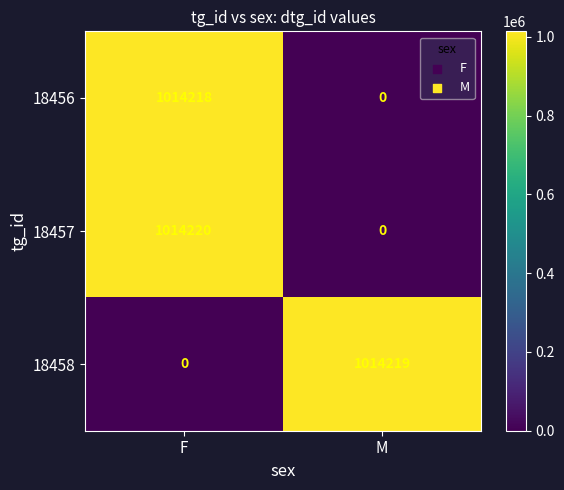

Rank the series by their average value, from highest to lowest.

18457, 18458, 18456